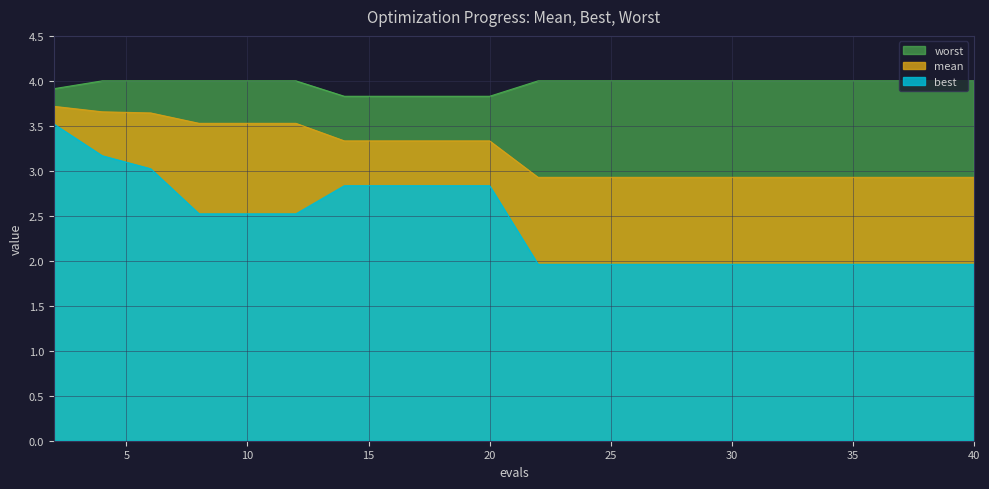

What is the average value of the mean series?

3.2